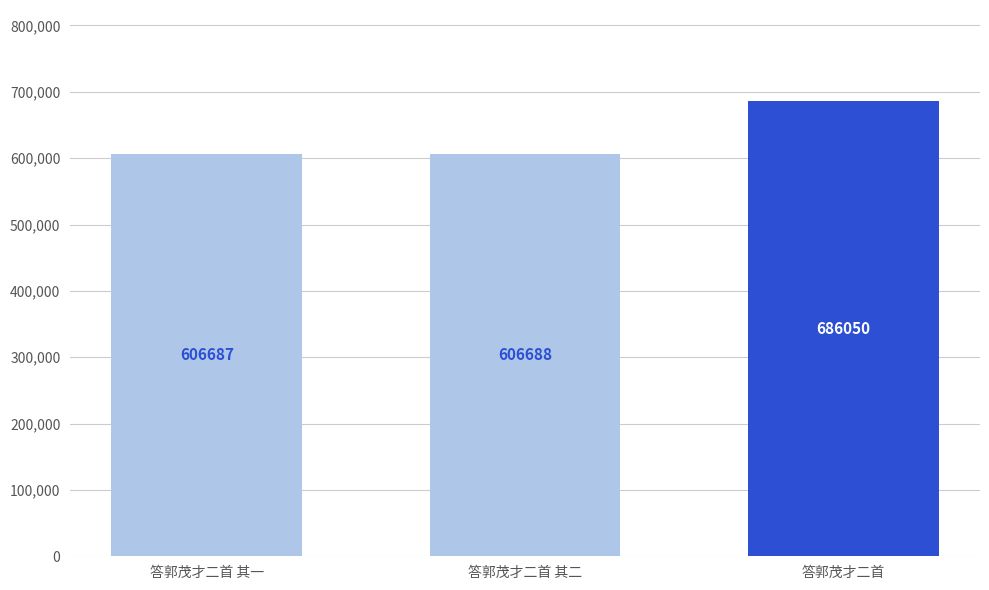

What is the smallest value displayed?

606687